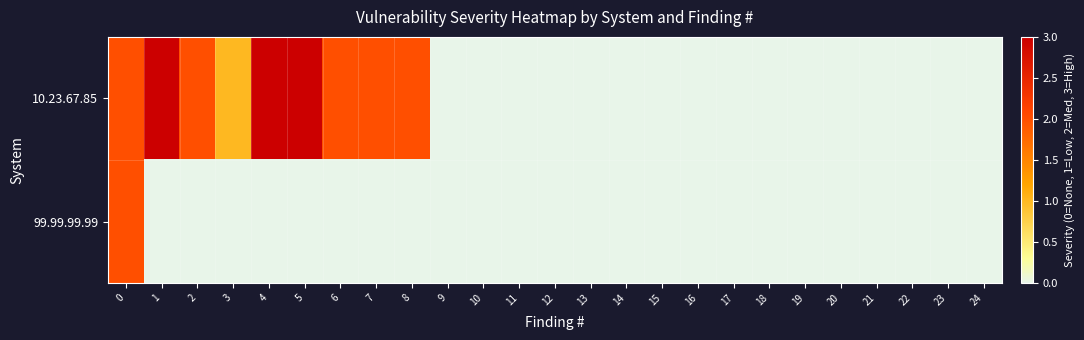

At 23, list the series in order from smallest to largest.

10.23.67.85, 99.99.99.99